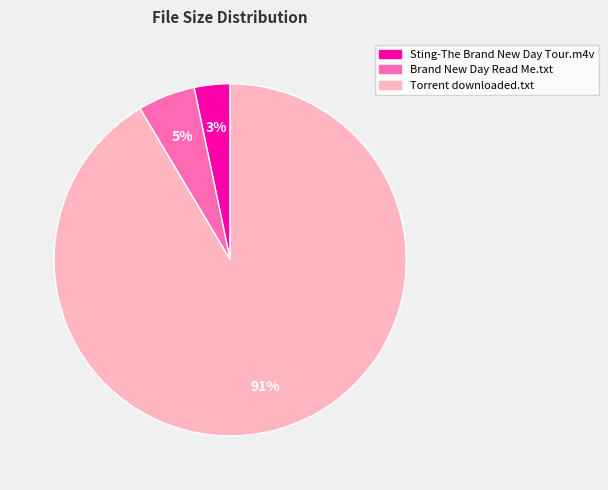

Is there a majority slice in this chart?

Yes